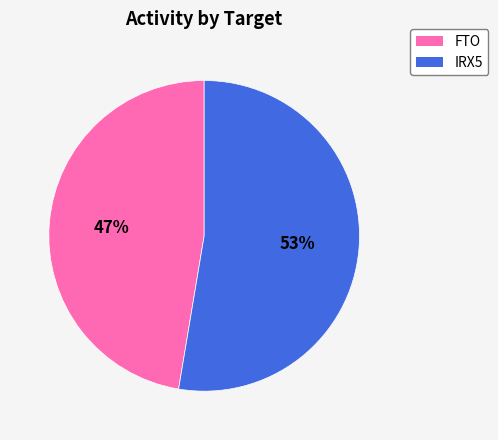

Which slice is the smallest?

FTO